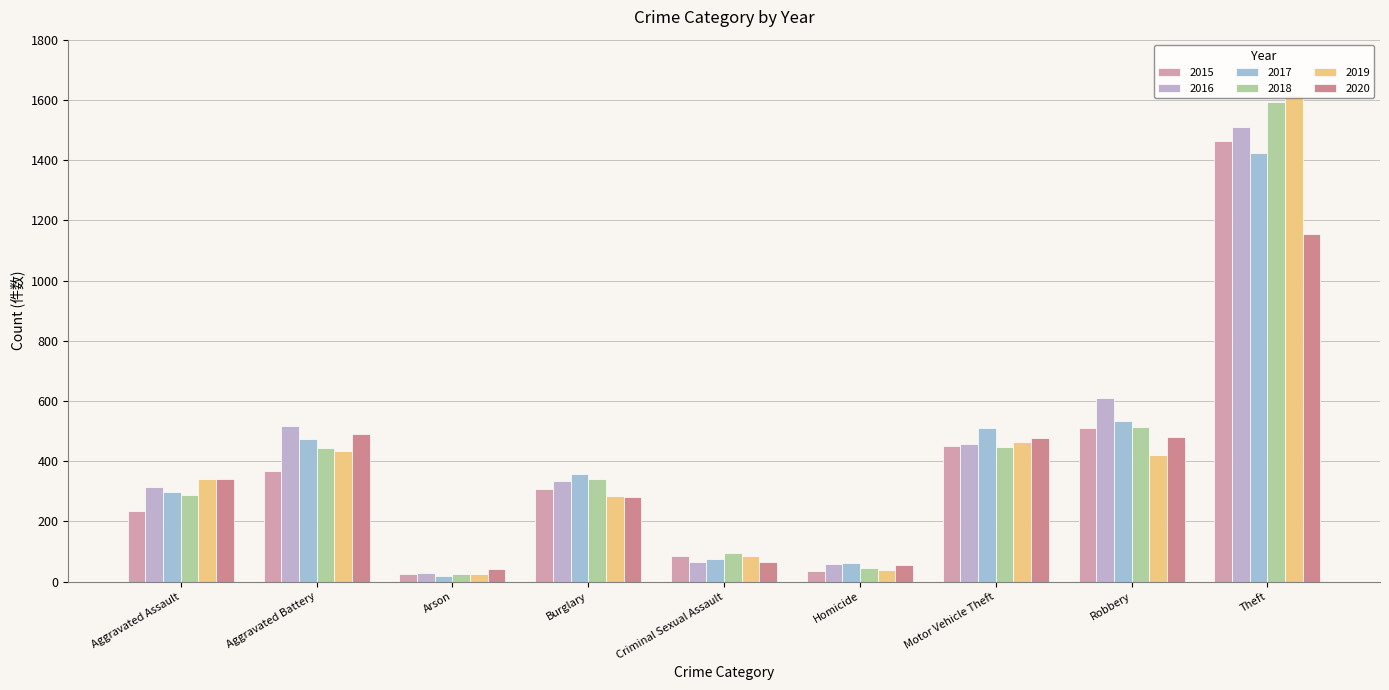

Which series has the widest spread of values?

2019